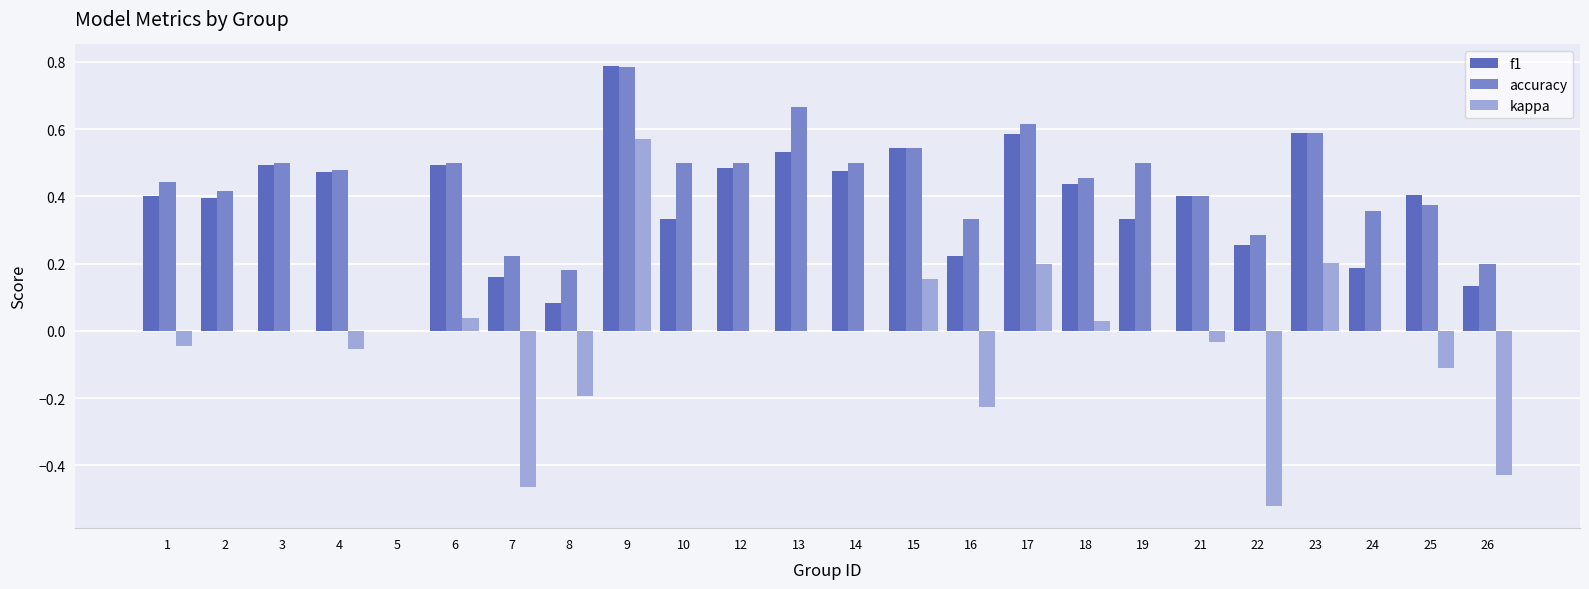

What are all the series names shown in the legend?

f1, accuracy, kappa